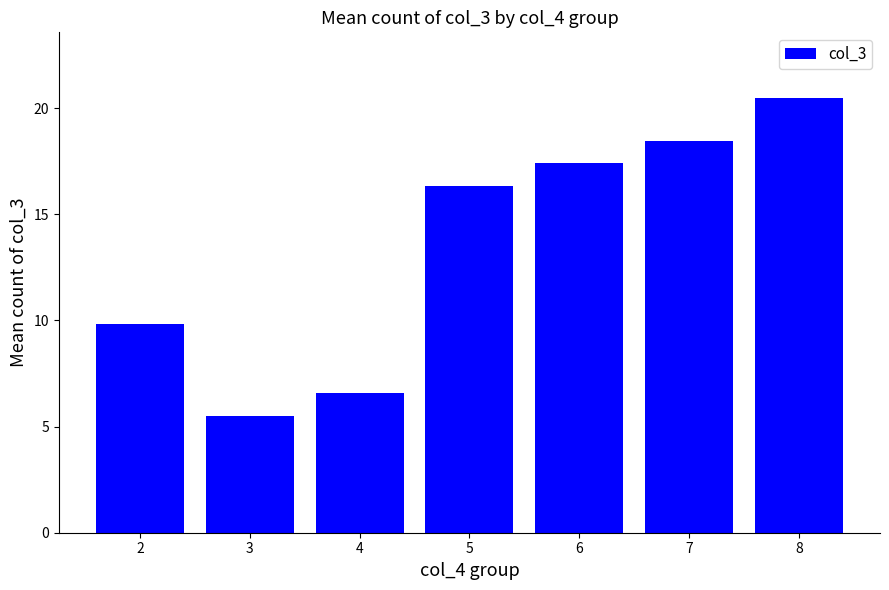

Reading right to left, list all the values displayed in this chart.

8=20.5	7=18.5	6=17.4	5=16.3	4=6.6	3=5.5	2=9.8